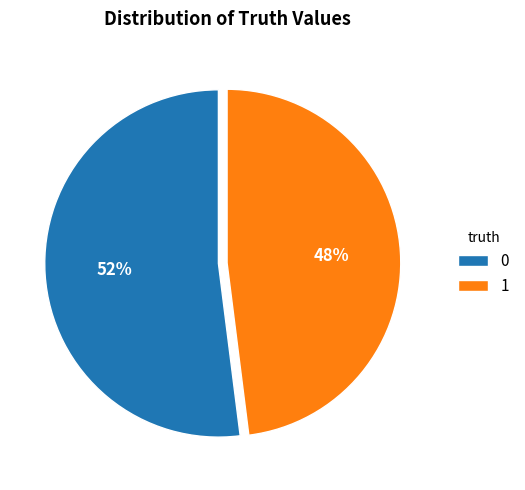

True or false: 1 accounts for 48% of the total.

True